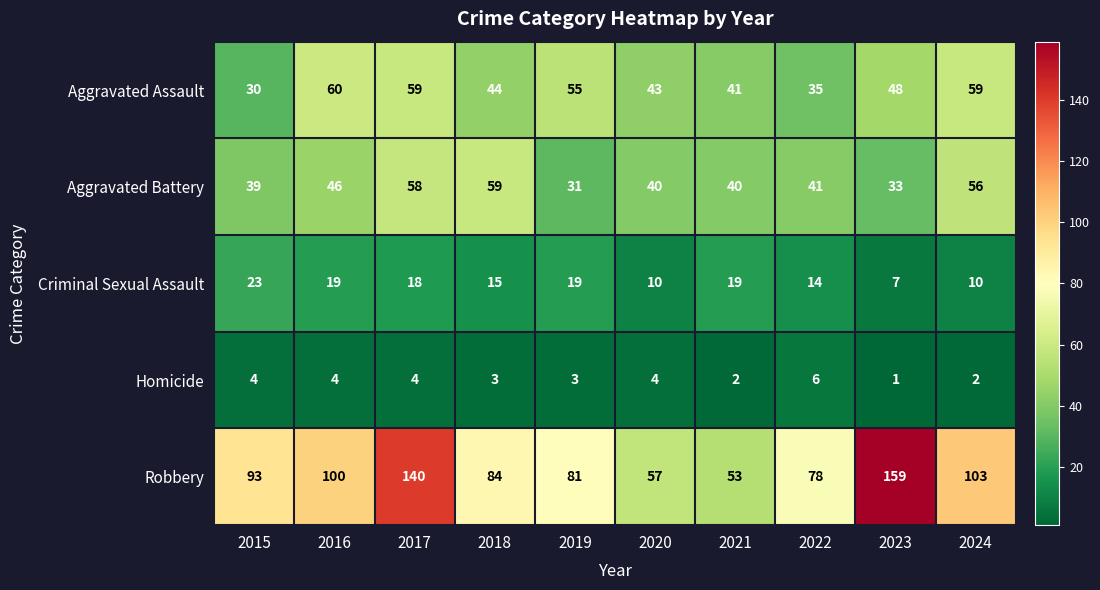

Which series has the largest total across all categories?

Robbery